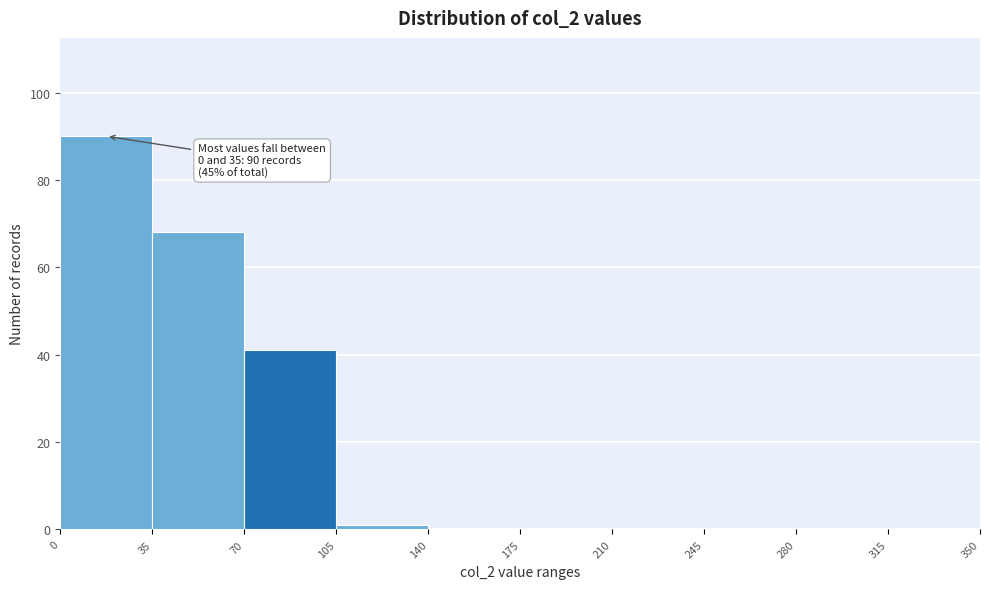

Over which range of the x-axis is the bar tallest?

0 to 35